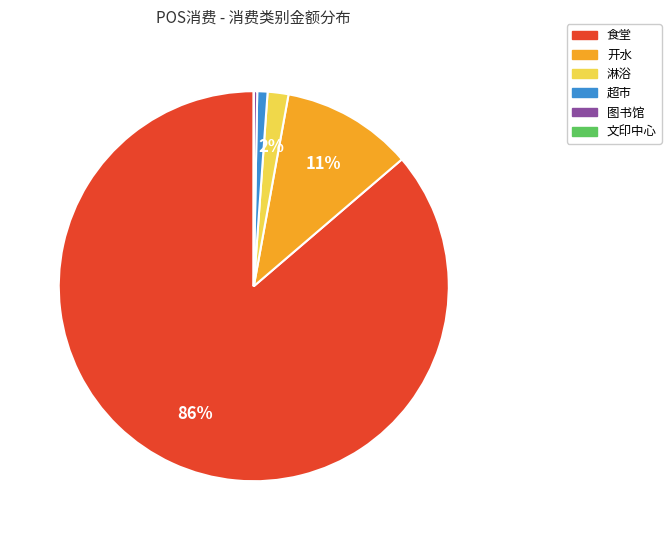

To the nearest percent, what is the combined percentage of 食堂 and 开水?

97%